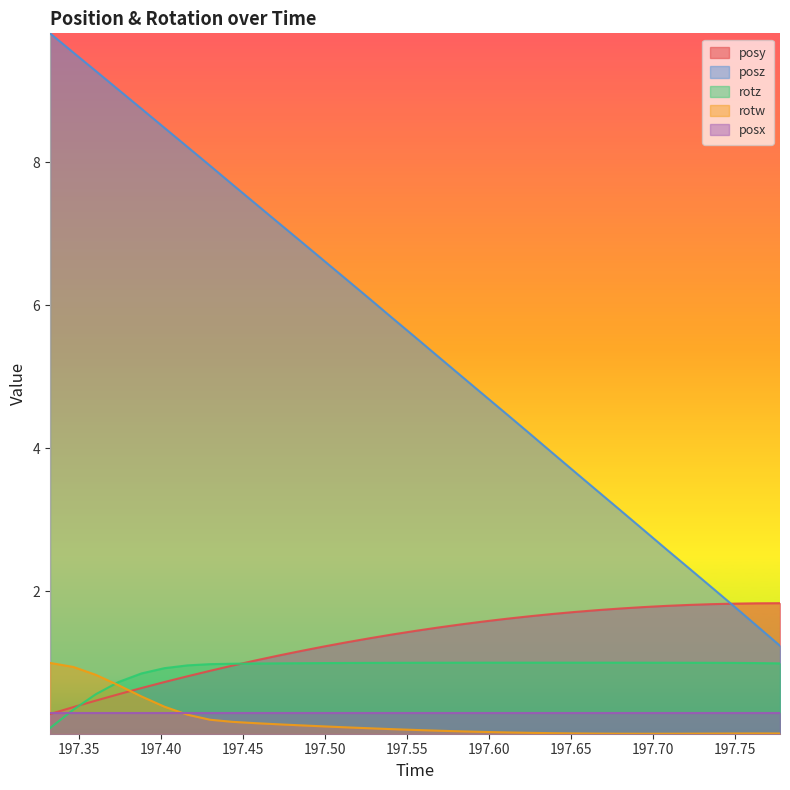

At which label does posz reach its minimum?

197.7775